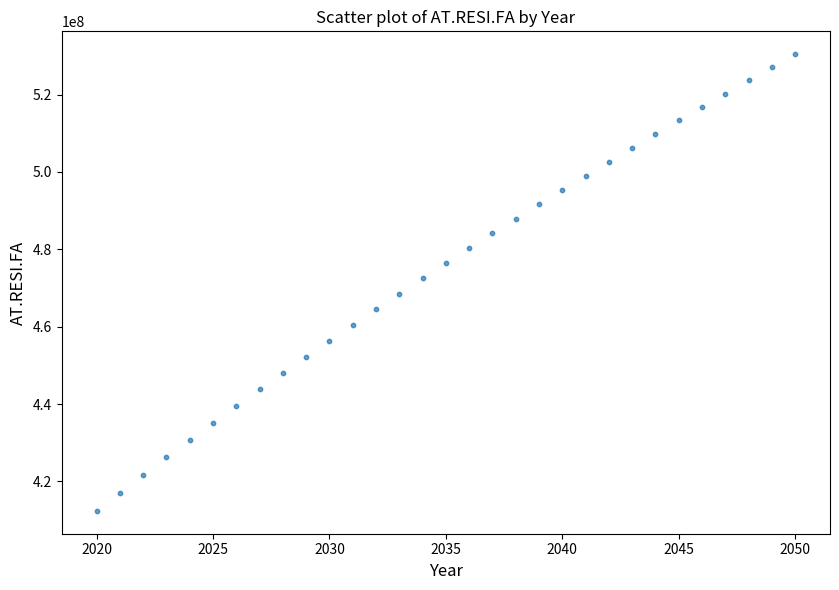

What is the range of Y values (max minus min)?

118092266.3